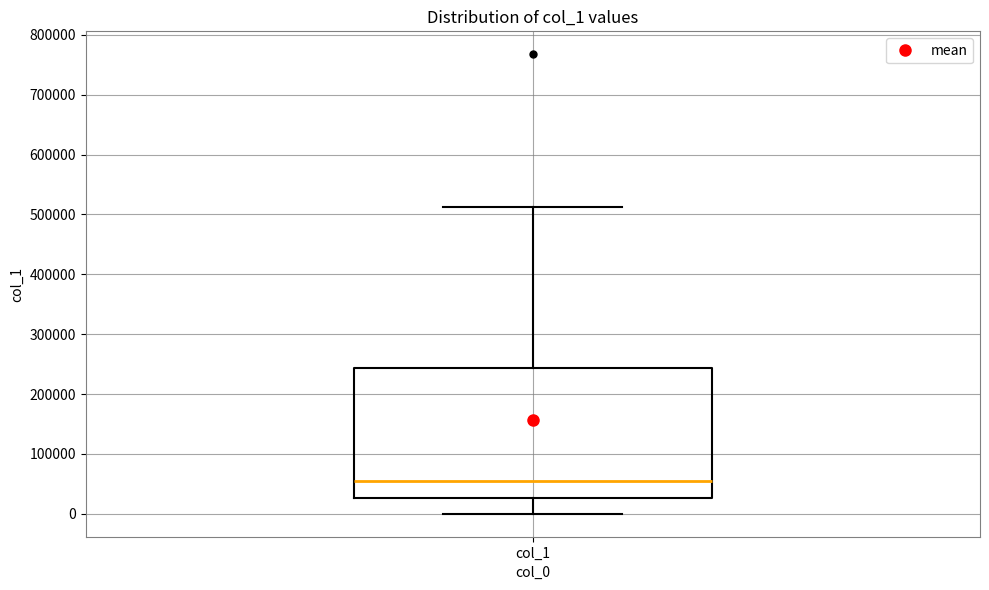

Transcribe this box plot: give where the median line is, the range the box spans, and where the two whiskers end, as read against the y-axis. The values are not printed on the chart, so give them approximately, as read against the axis.

median 60000, box 30000 to 240000, whiskers 0 to 510000